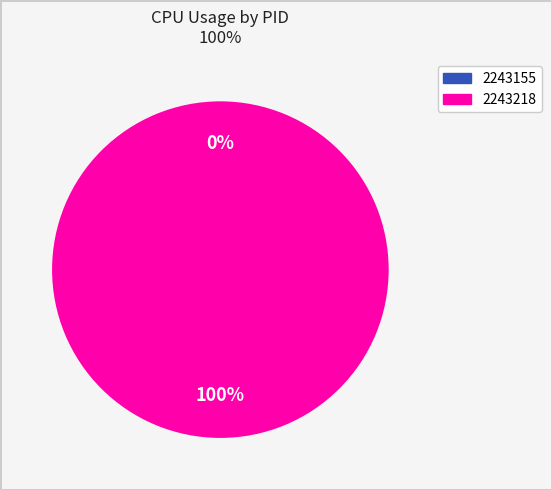

To the nearest percent, what percentage of the pie is 2243218?

100%